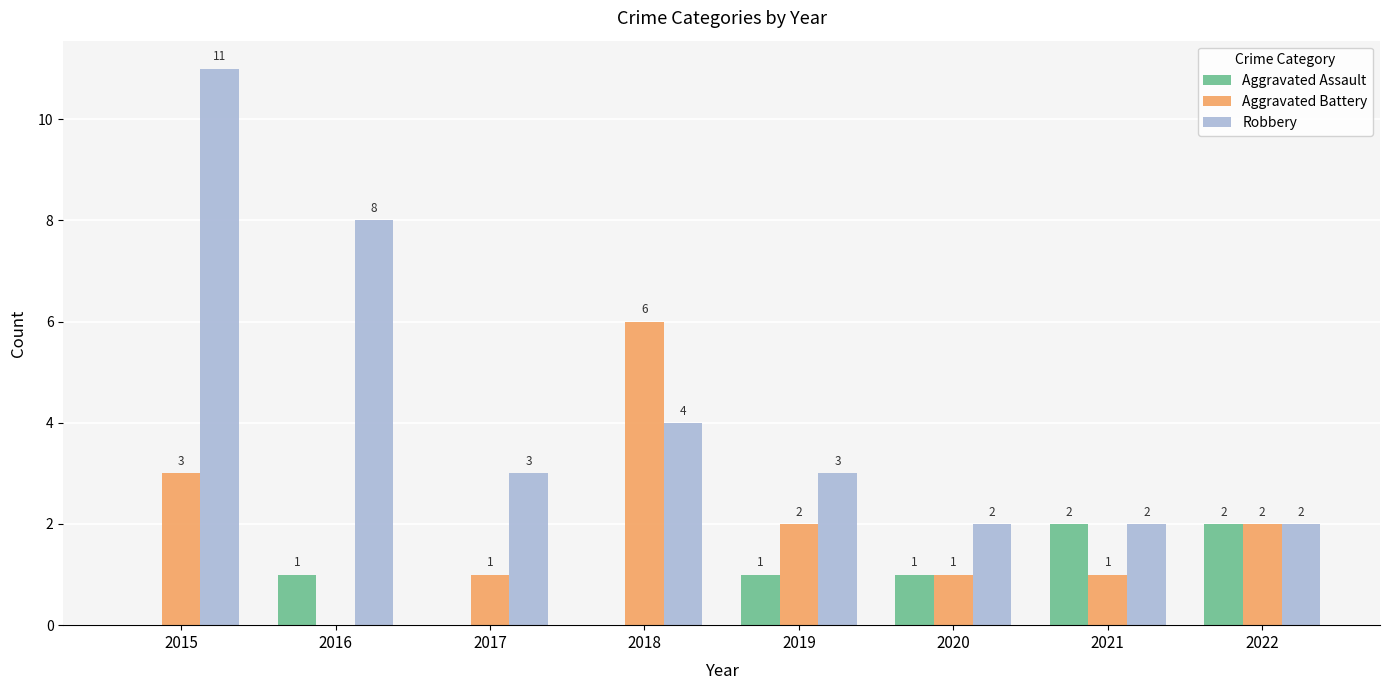

Reading right to left, extract all data points from this chart.

Aggravated Assault: 2022=2	2021=2	2020=1	2019=1	2018=0	2017=0	2016=1	2015=0
Aggravated Battery: 2022=2	2021=1	2020=1	2019=2	2018=6	2017=1	2016=0	2015=3
Robbery: 2022=2	2021=2	2020=2	2019=3	2018=4	2017=3	2016=8	2015=11